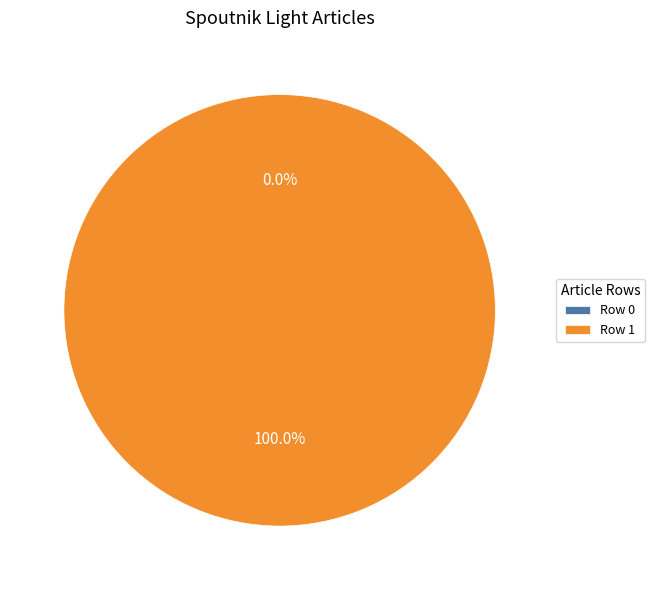

Is Row 1 the majority of the pie?

Yes